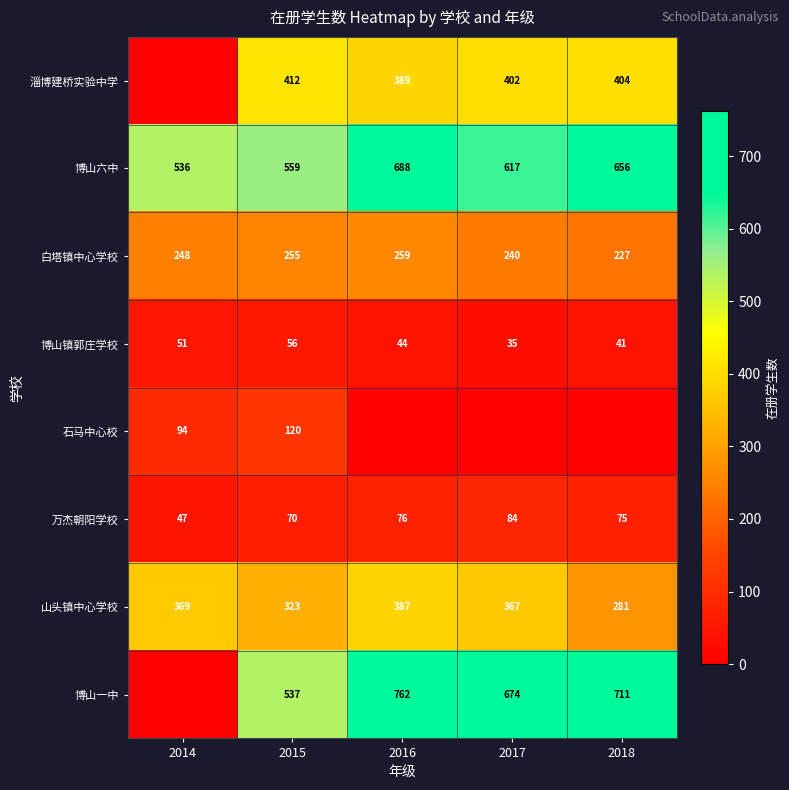

List the labels in order of 博山六中 value, smallest first.

2014, 2015, 2017, 2018, 2016